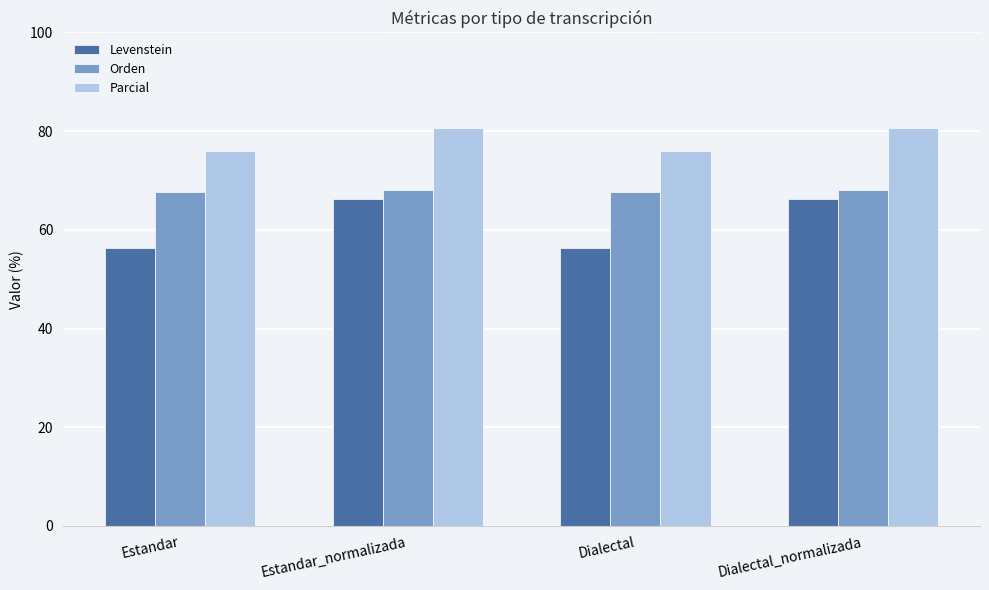

What is the spread (max minus min) of values at Estandar_normalizada?

14.4